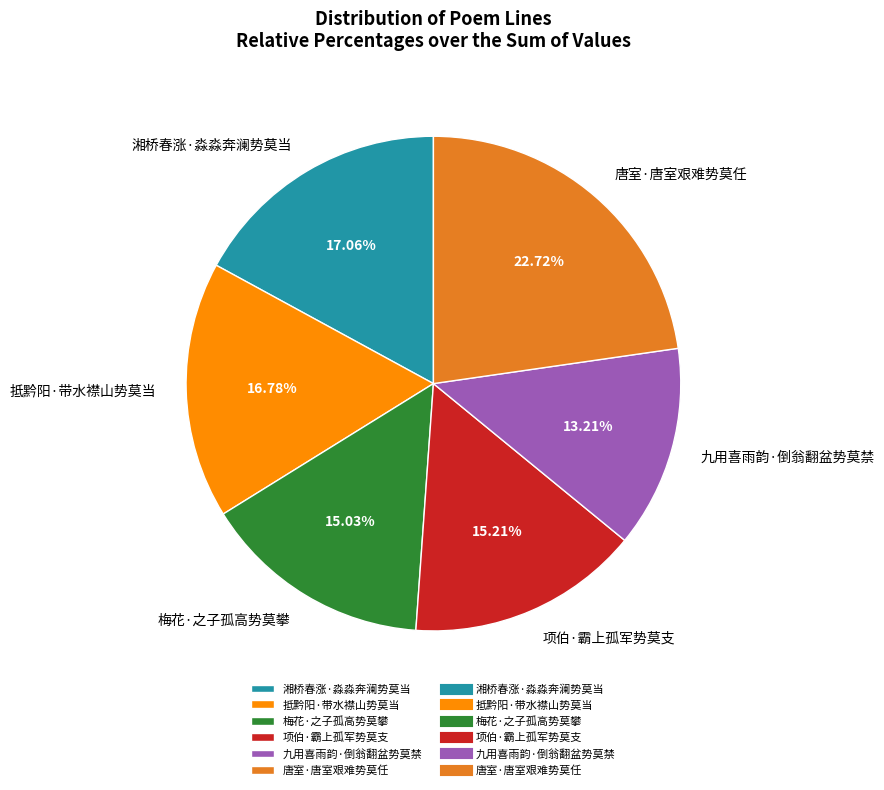

How many segments does this pie chart have?

6